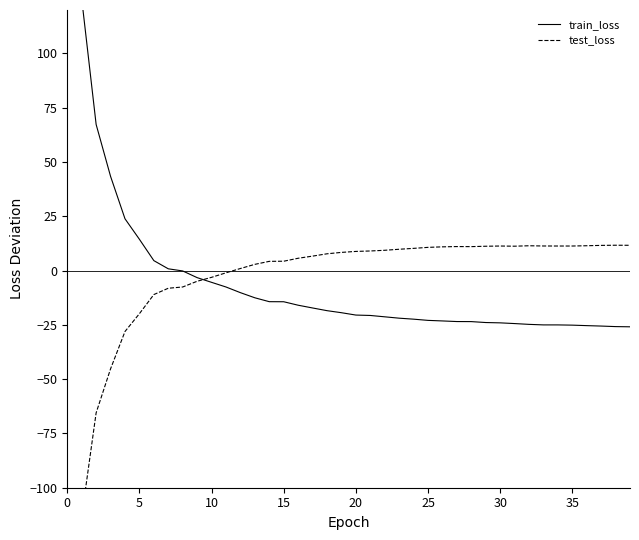

How many intersections are there between test_loss and train_loss?

1